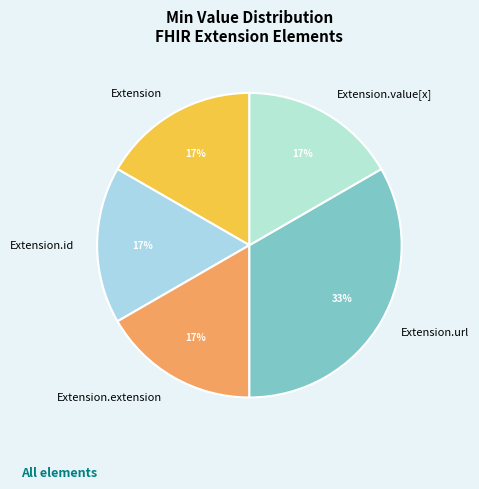

Which slice is the largest?

Extension.url